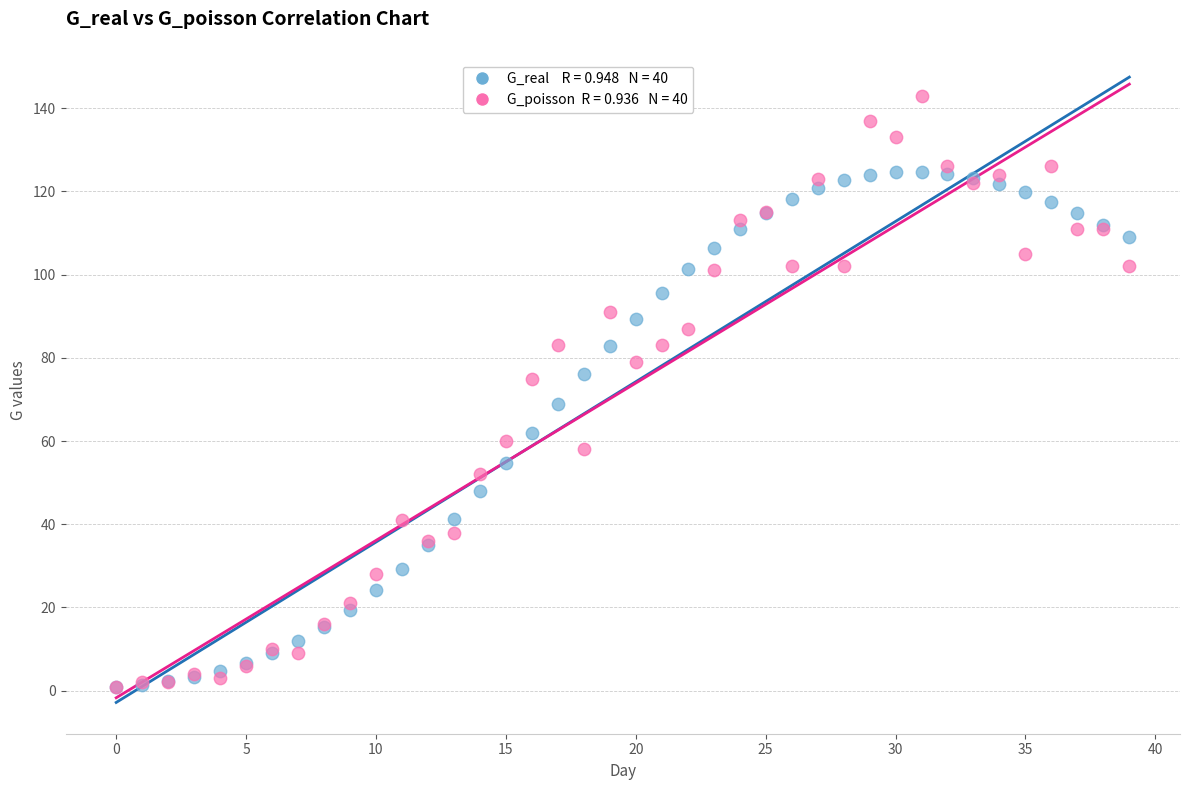

Across all series, what Y value is closest to 71?

69.0